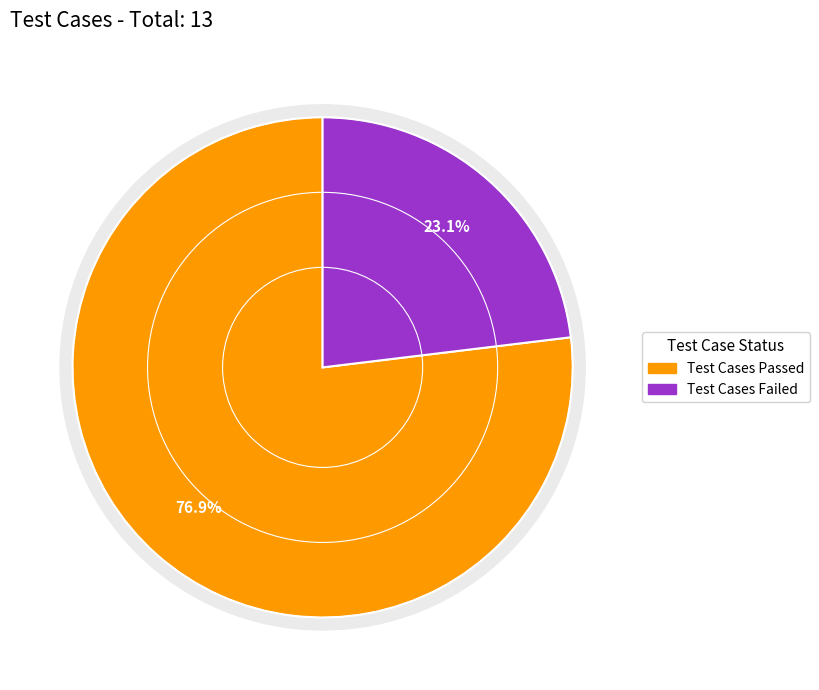

True or false: Test Cases Skipped accounts for 0% of the total.

True